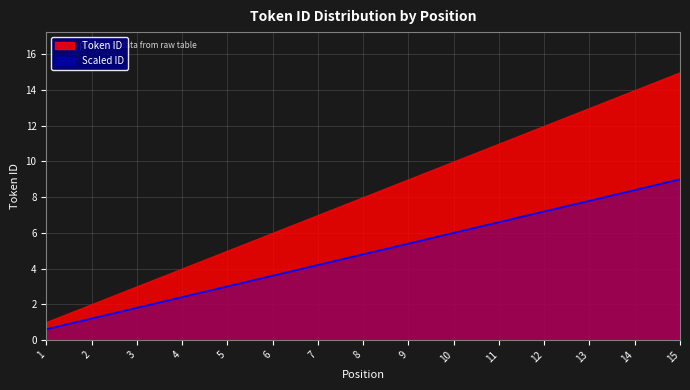

At which label does Token ID reach its peak?

15